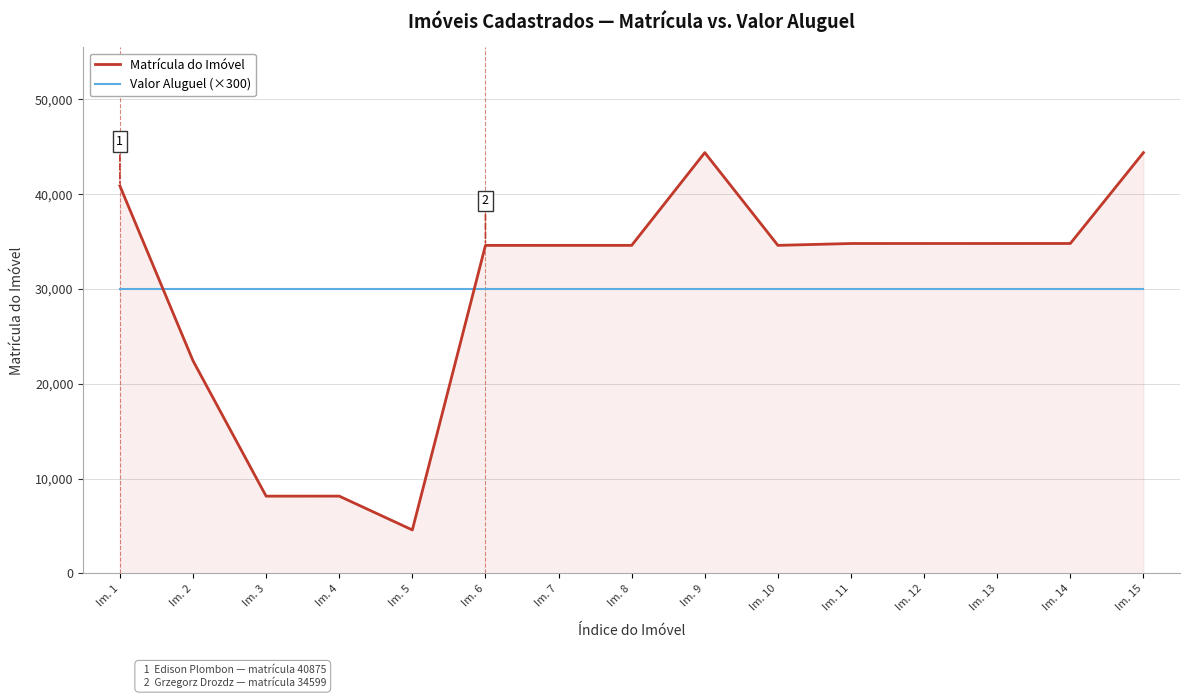

What is the minimum value shown in the chart?

4585